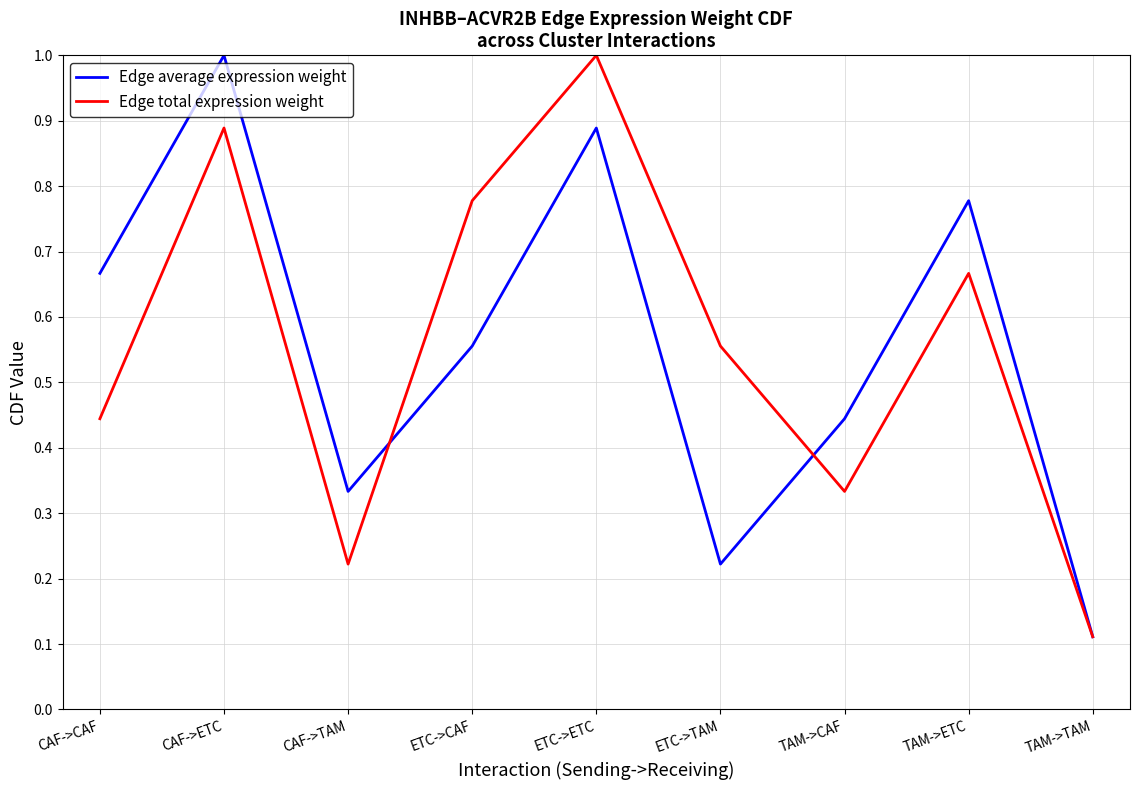

True or false: Edge average expression weight and Edge total expression weight intersect in this chart.

True